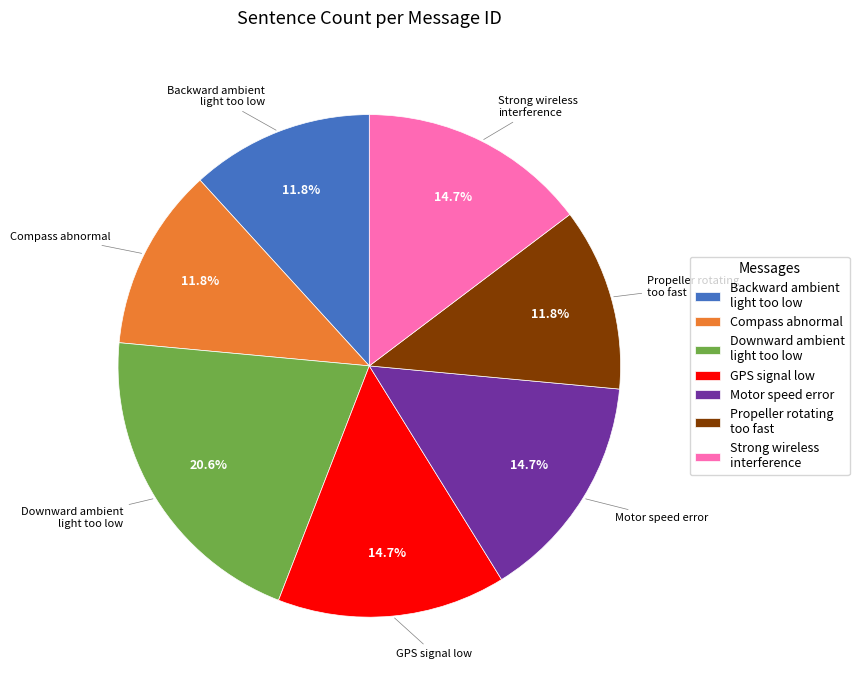

Which has a higher value, Downward ambient light too low or Motor speed error?

Downward ambient light too low